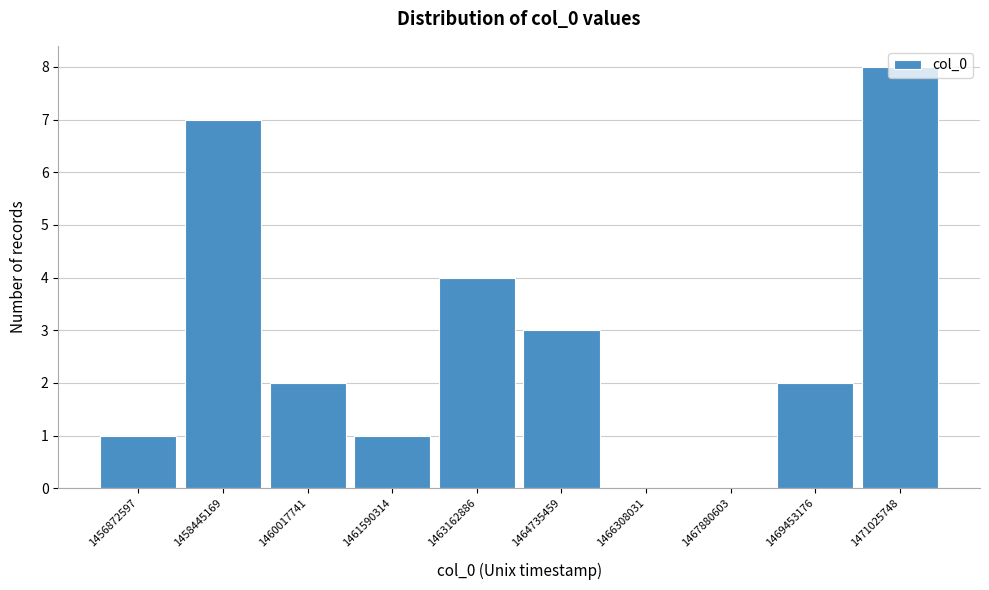

Approximately how many times larger is the value at 1464735459 compared to 1458445169?

0.4